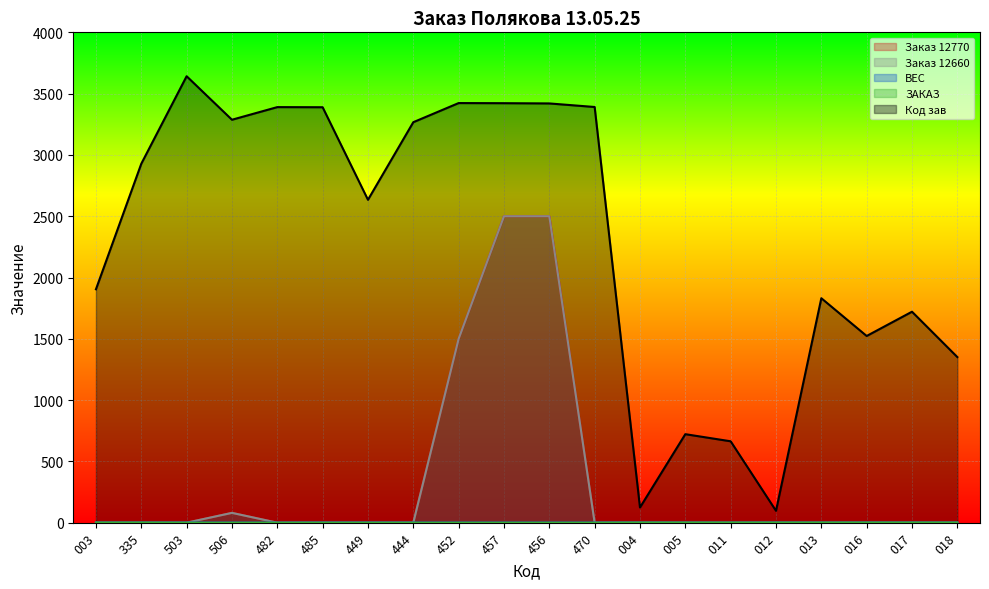

At which label does Код зав first exceed 2928?

503